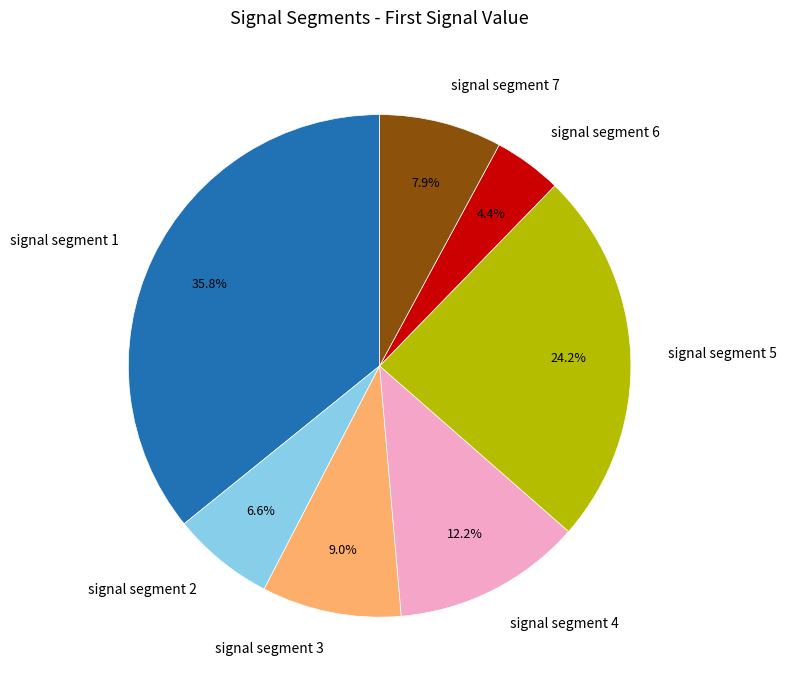

To the nearest percent, what portion does signal segment 3 represent?

9%